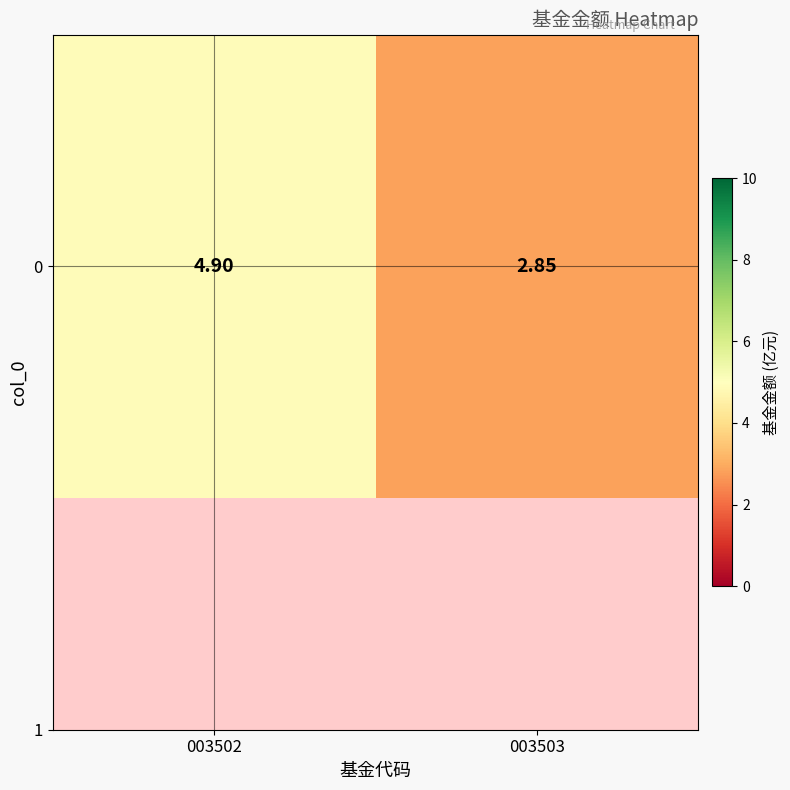

Reading left to right, extract all data points from this chart.

003502=4.9	003503=2.9